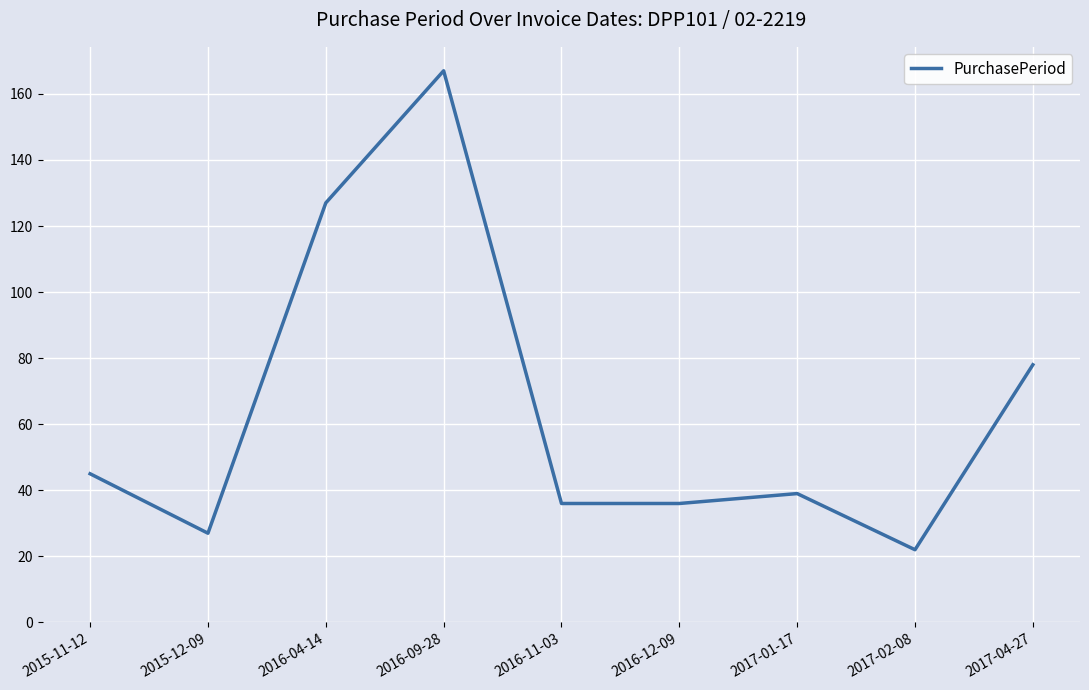

What is the minimum value shown in the chart?

22